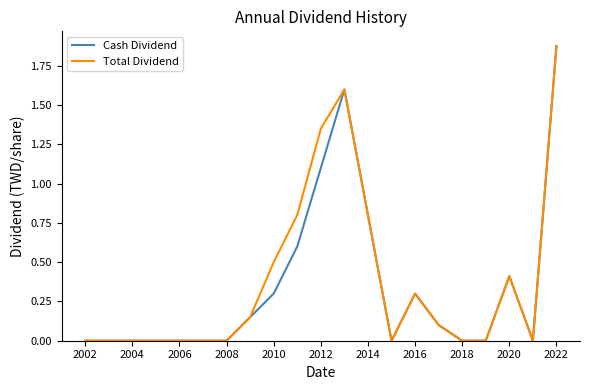

Does the chart have visible grid lines?

No